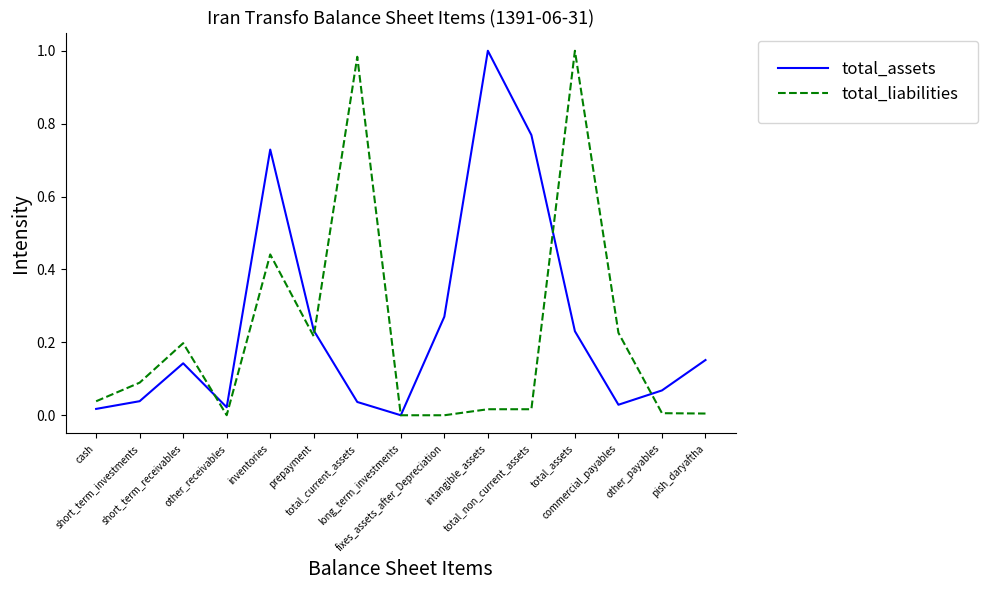

Where do total_assets and total_liabilities first cross each other?

short_term_receivables and other_receivables